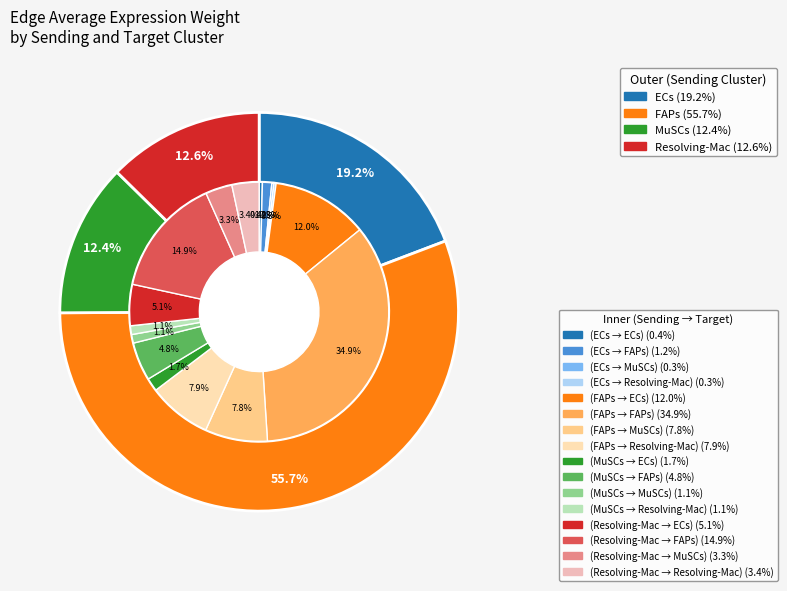

How many slices are in this pie chart?

4